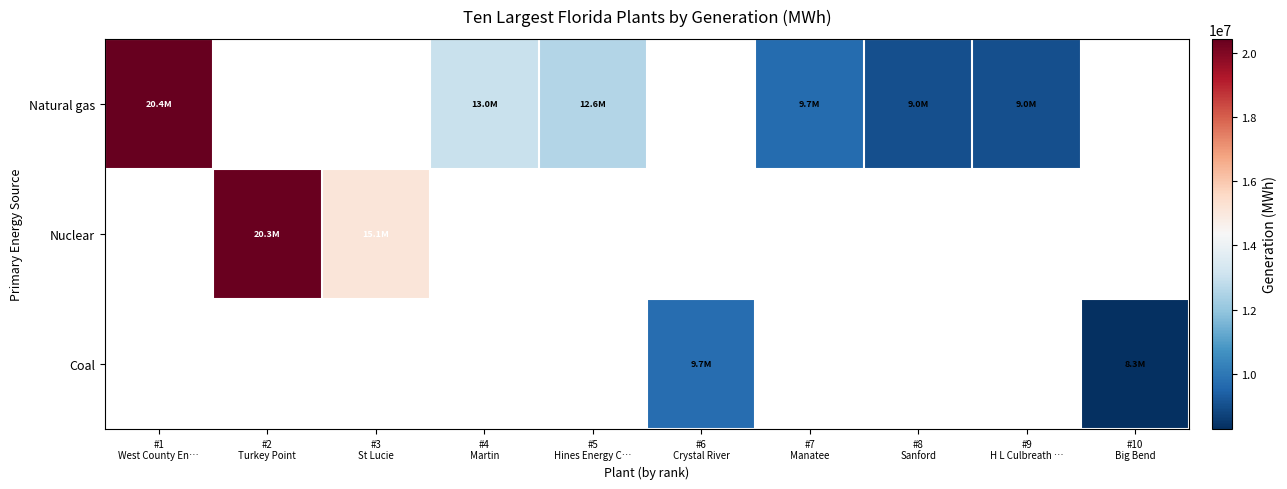

Is the value of Coal at #3 St Lucie greater than the value of Nuclear at #7 Manatee?

No